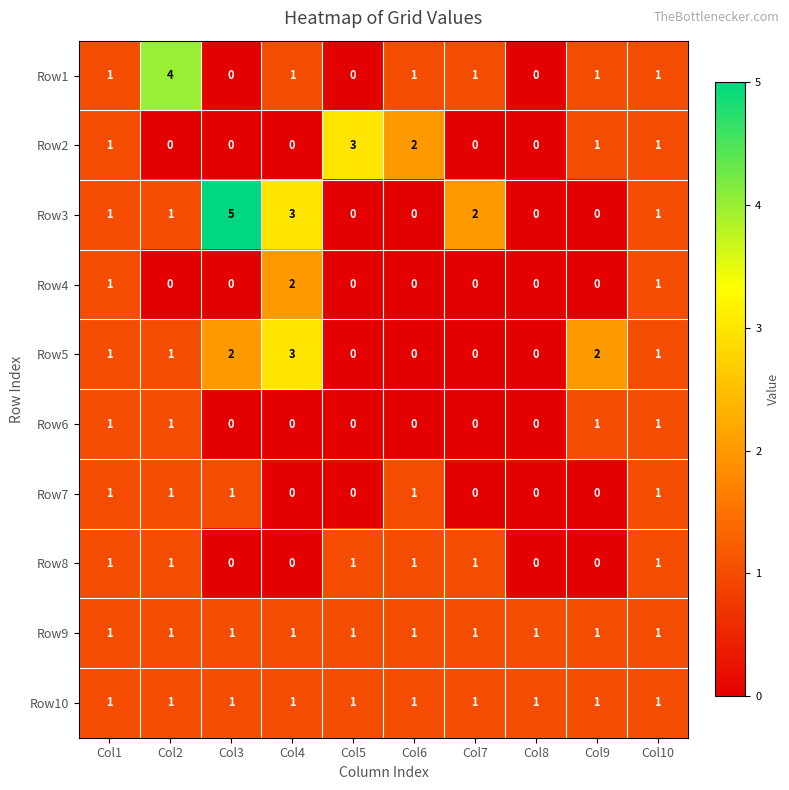

What is the maximum value shown in the chart?

5